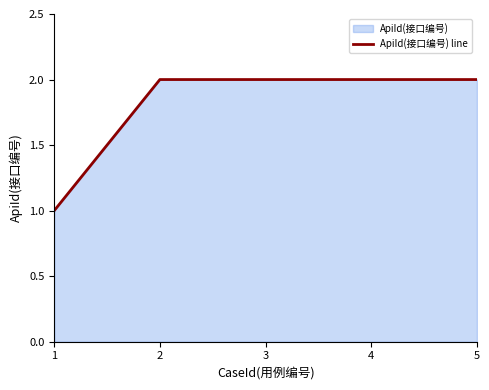

What is the sum of the values at 3 and 5?

4